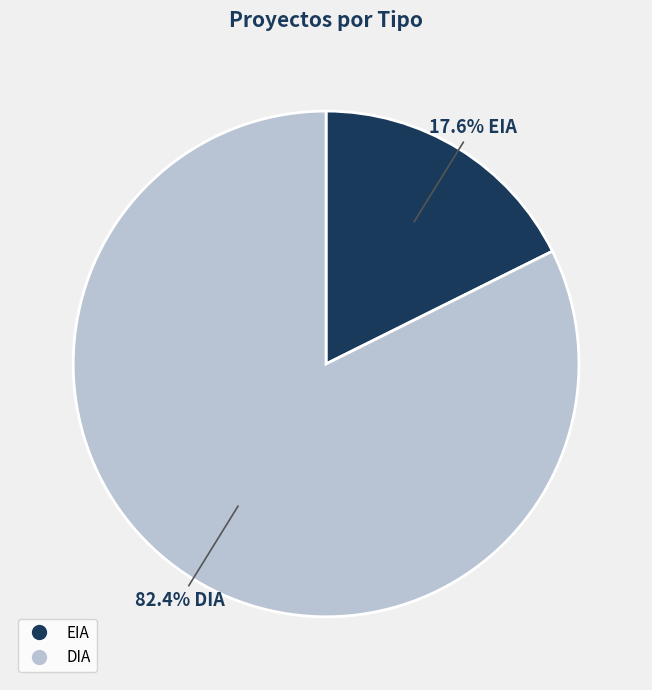

True or false: DIA accounts for 82% of the total.

True